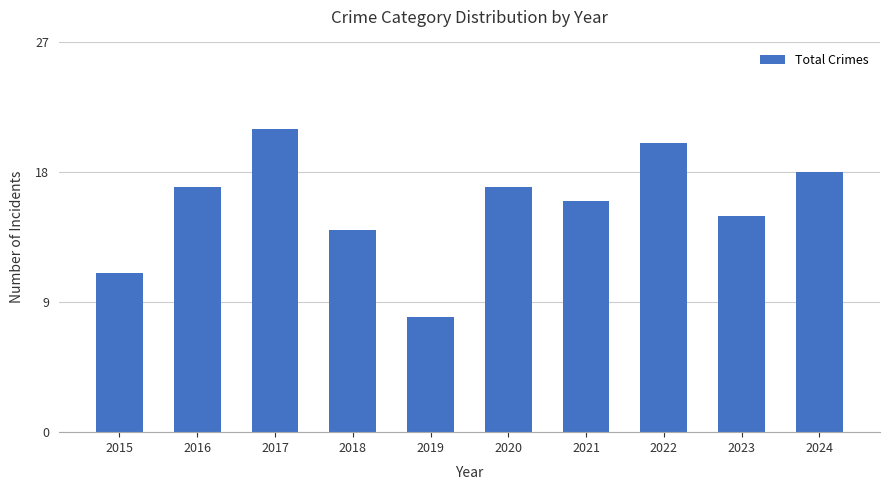

How many data points are less than 17?

5